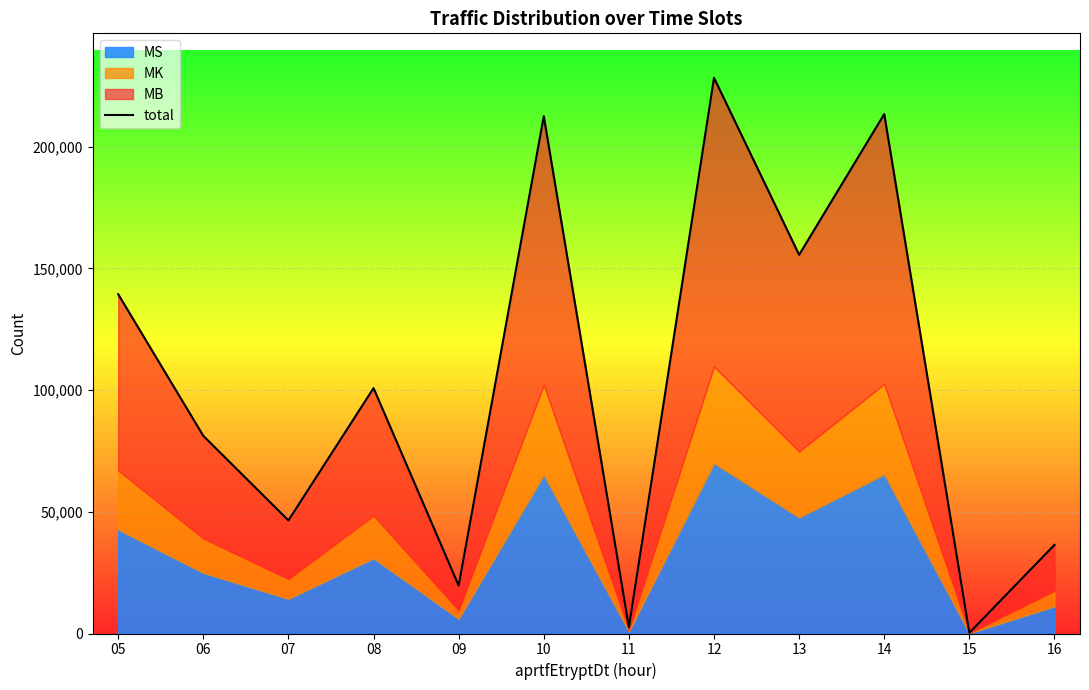

Reading left to right, transcribe all the data shown in this chart.

139416	81215	46469	100842	19688	212582	2613	228349	155609	213444	271	36416